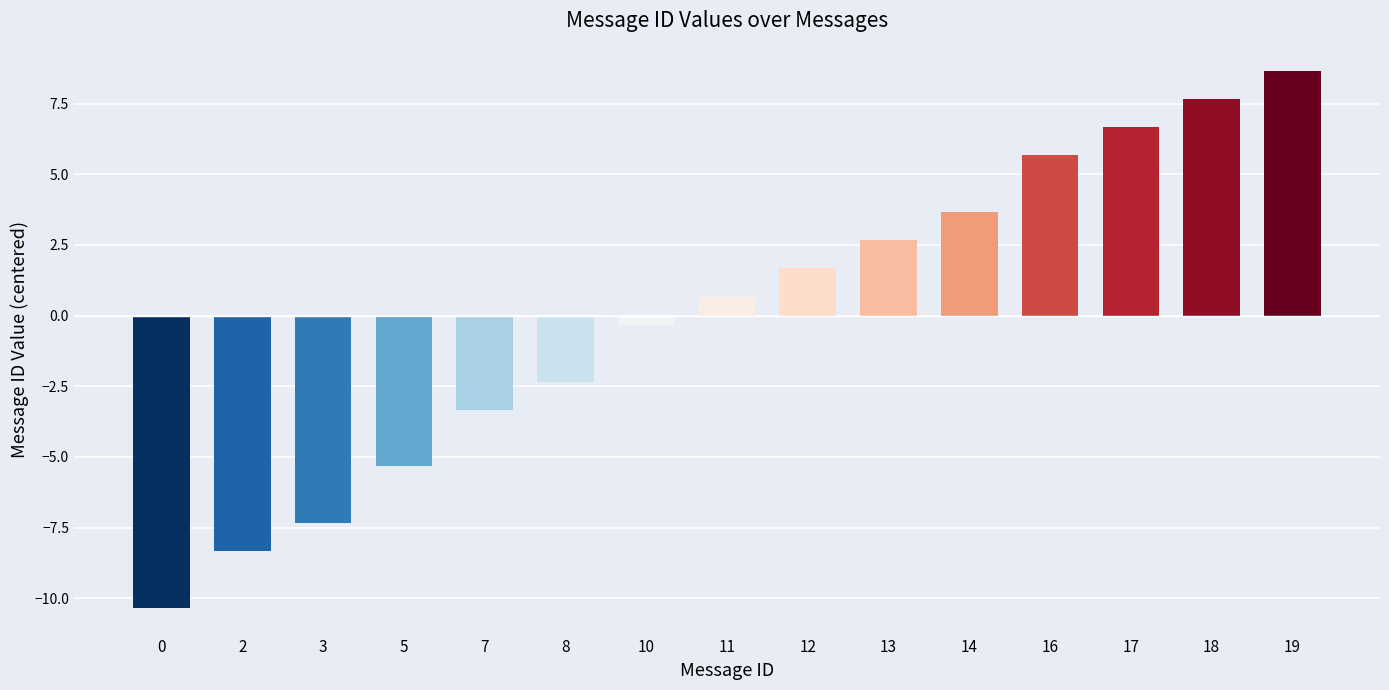

Reading left to right, list all the values displayed in this chart.

-10.3	-8.3	-7.3	-5.3	-3.3	-2.3	-0.3	0.7	1.7	2.7	3.7	5.7	6.7	7.7	8.7